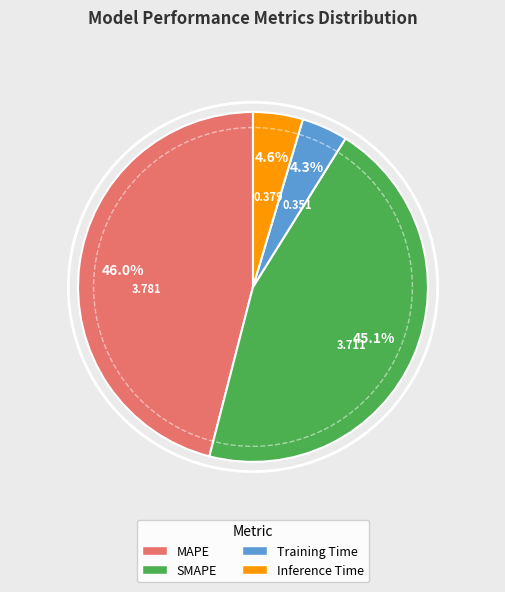

How many slices are in this pie chart?

4